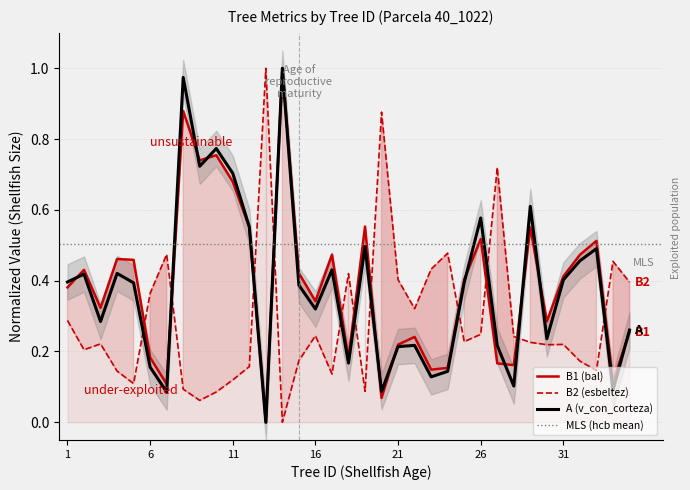

Which series changed the most between 20 and 34?

esbeltez